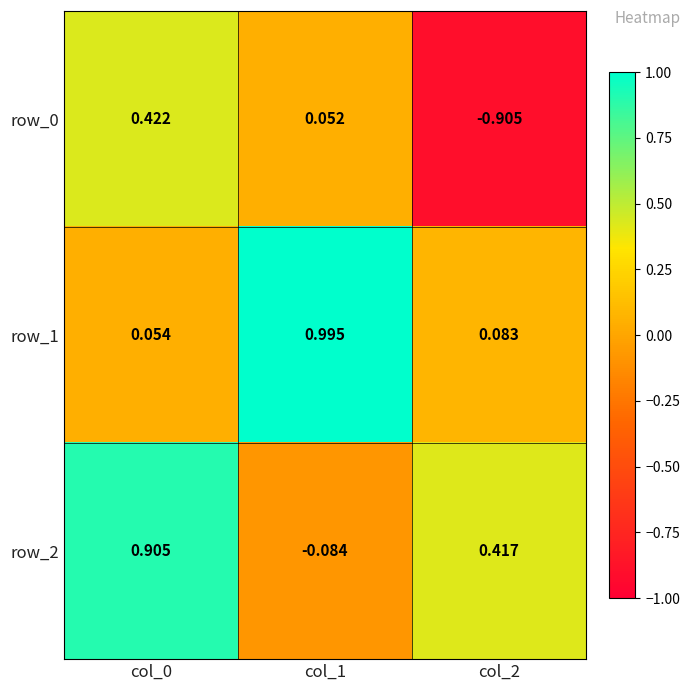

Is the value of row_0 at col_0 greater than the value of row_2 at col_1?

Yes